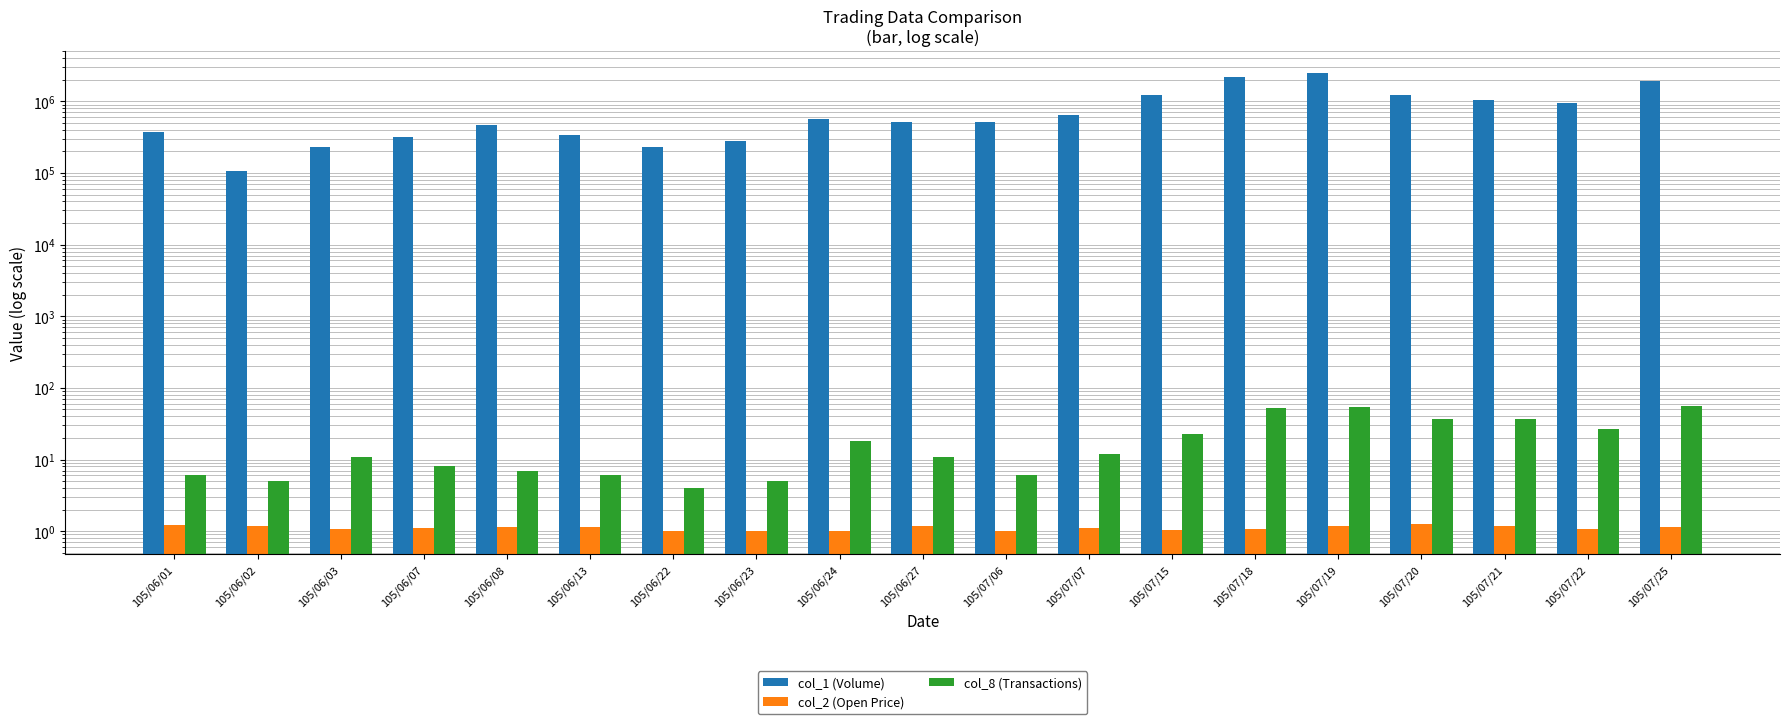

At which label does col_1 (Volume) reach its minimum?

105/06/02